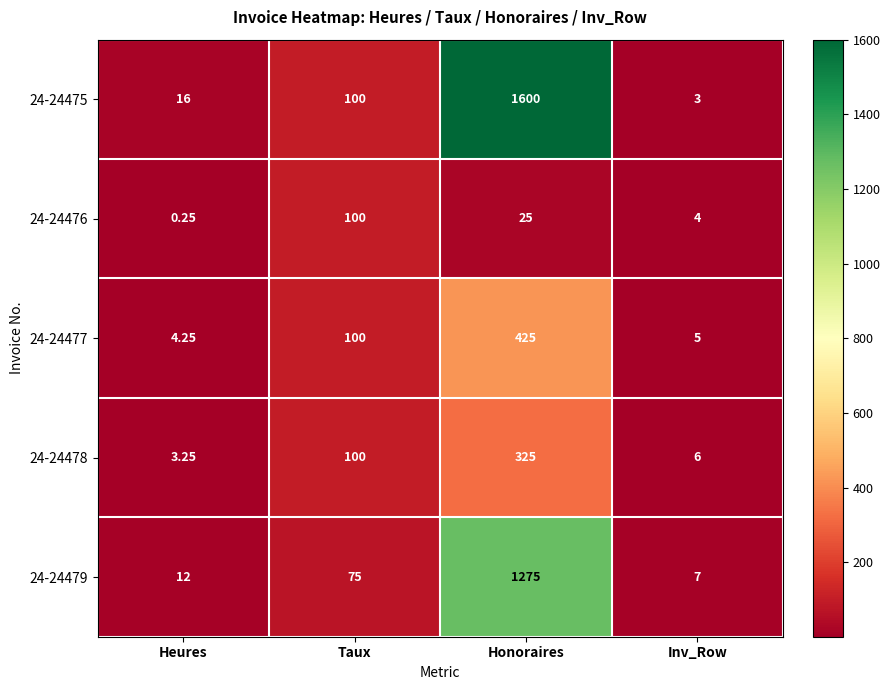

Rank the categories by 24-24477 value from highest to lowest.

Honoraires, Taux, Inv_Row, Heures